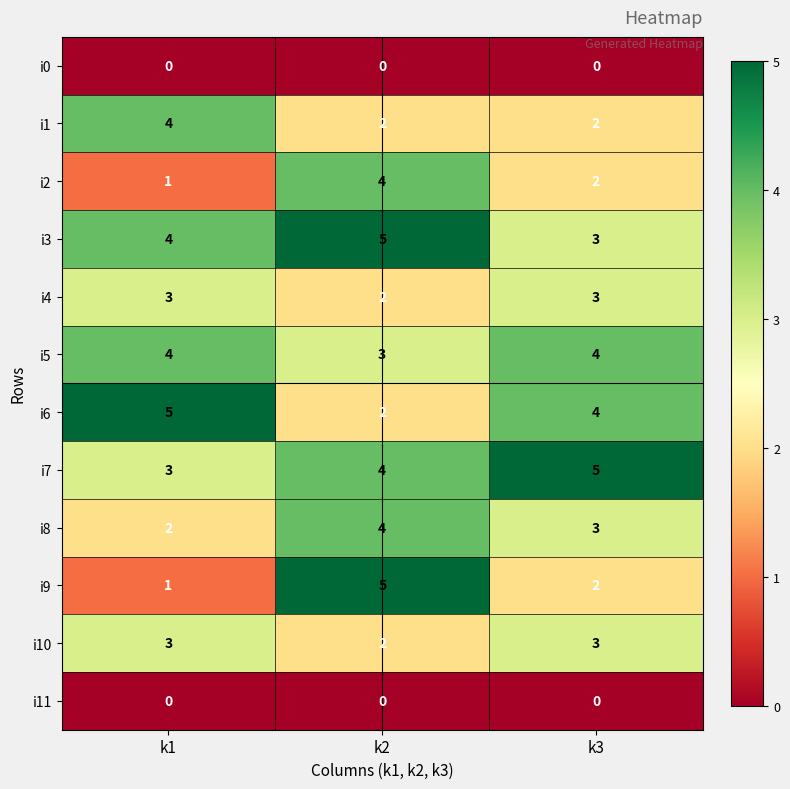

What is the highest value of the i5 series?

4